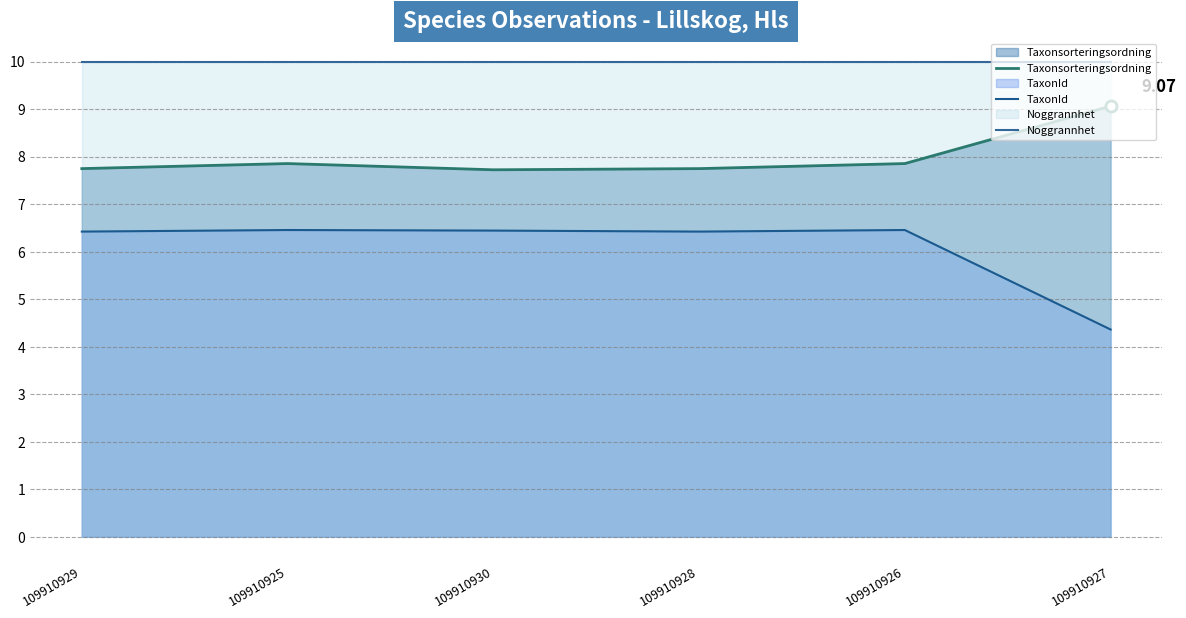

What is the difference between the maximum and second lowest values in the Taxonsorteringsordning series?

1.3